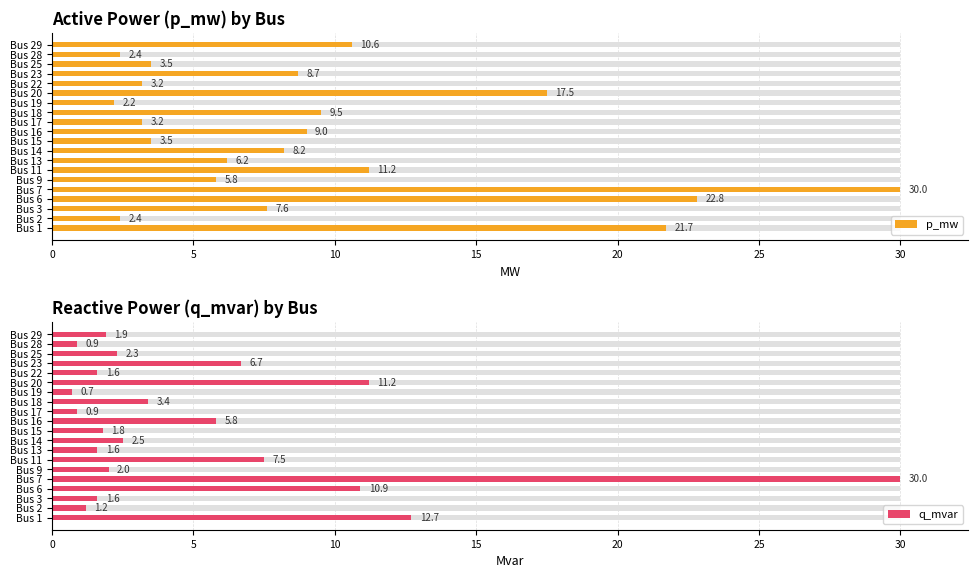

Is the value of p_mw at Bus 28 greater than the value of q_mvar at Bus 25?

Yes